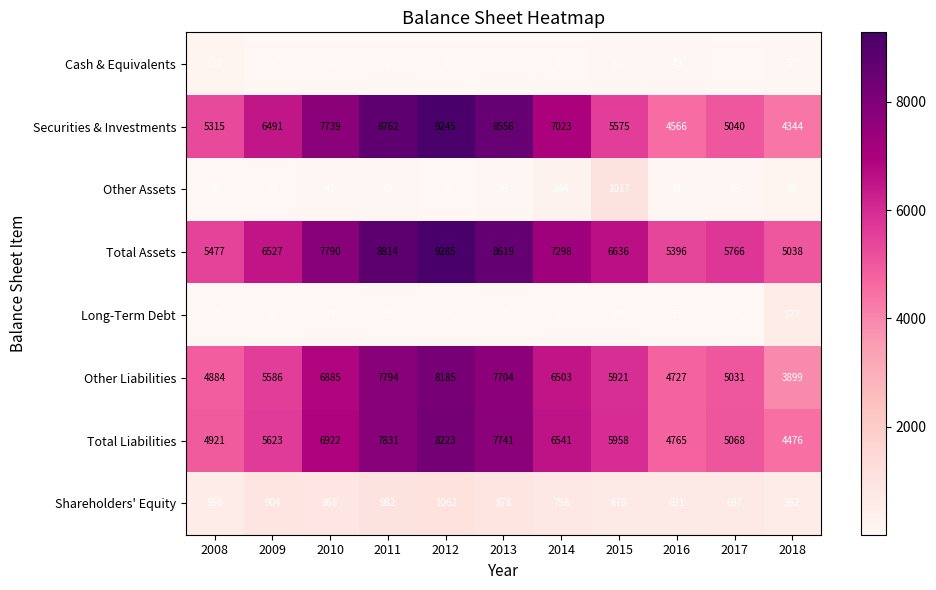

Is the value of Cash & Equivalents at 2011 greater than the value of Long-Term Debt at 2015?

No